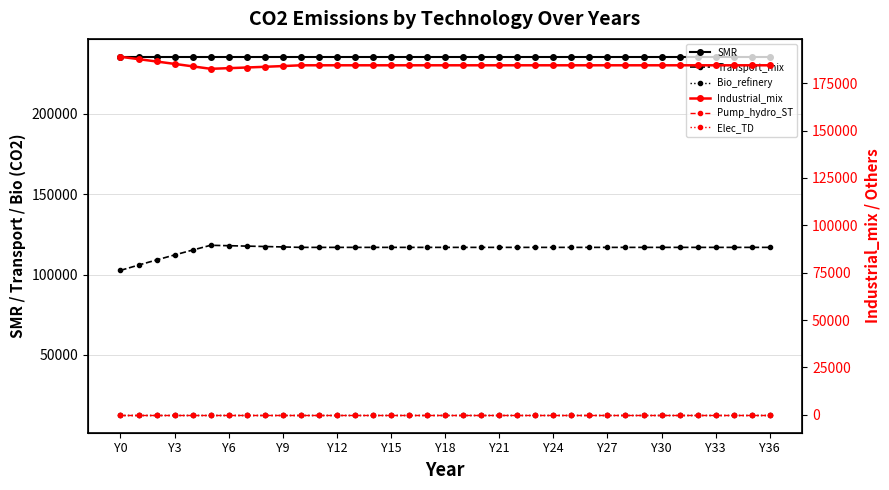

True or false: Industrial_mix and Pump_hydro_ST intersect in this chart.

False